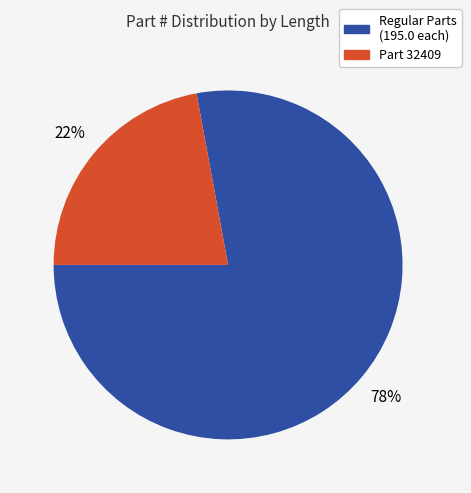

To the nearest percent, what is the difference between the largest and smallest slice percentages?

56%